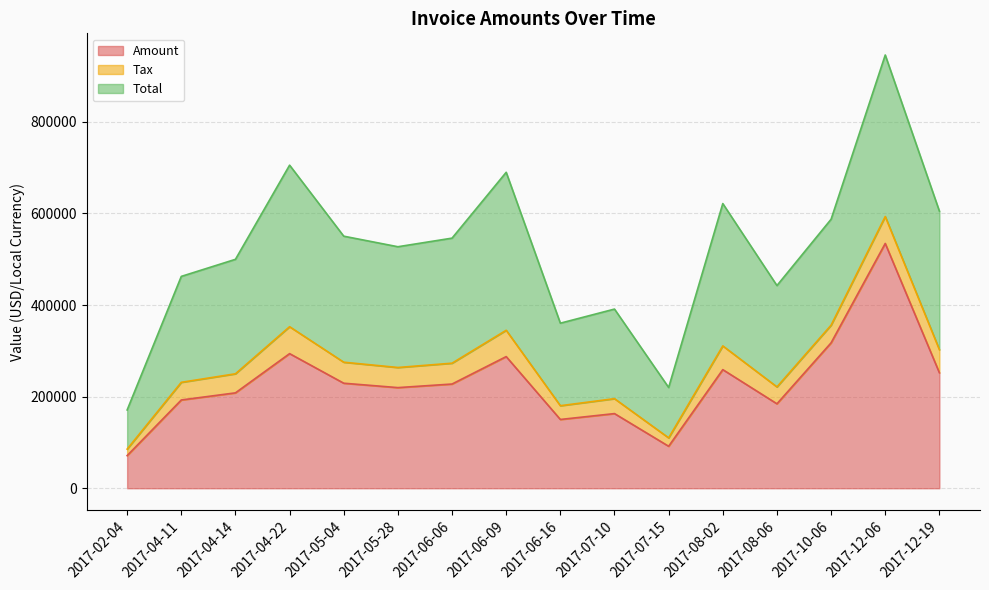

True or false: Amount and Tax cross at least once.

False